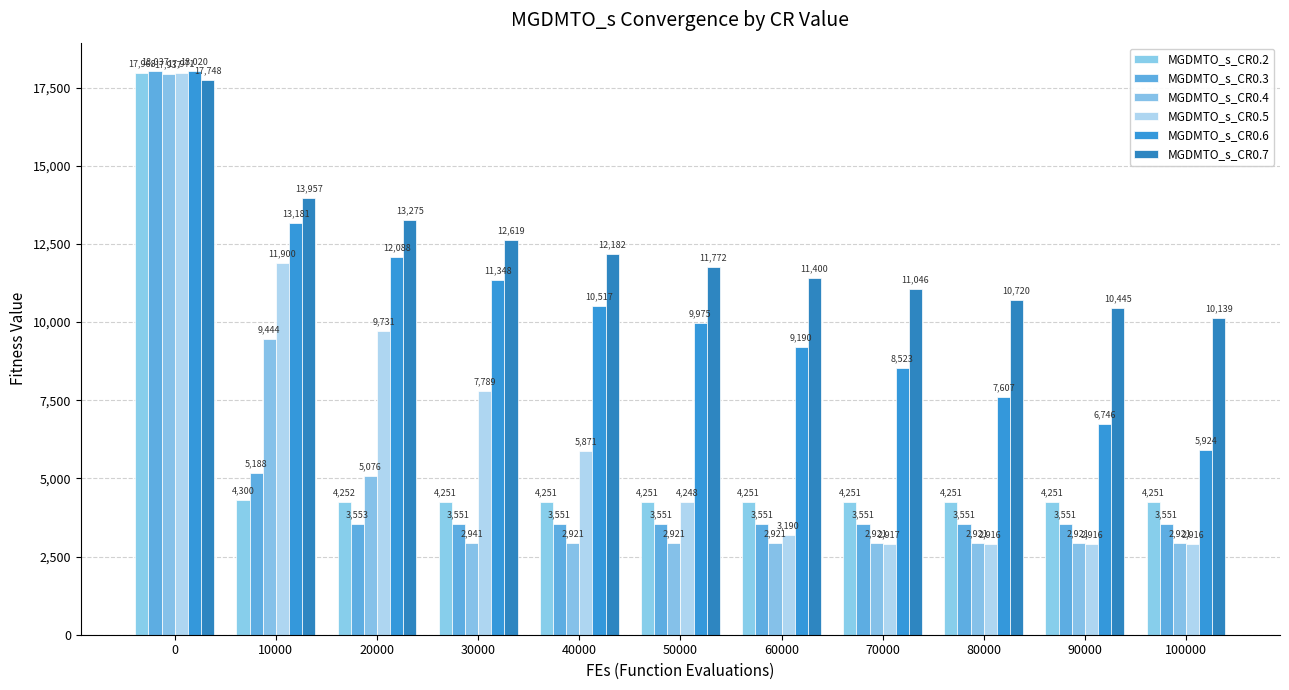

Rank the categories by MGDMTO_s_CR0.2 value from highest to lowest.

0, 10000, 20000, 30000, 40000, 50000, 60000, 70000, 80000, 90000, 100000